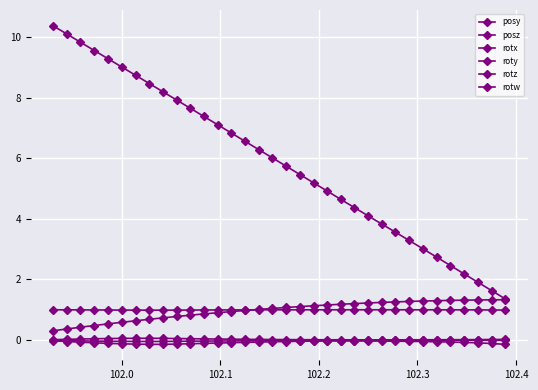

How many data points does each series have?

34